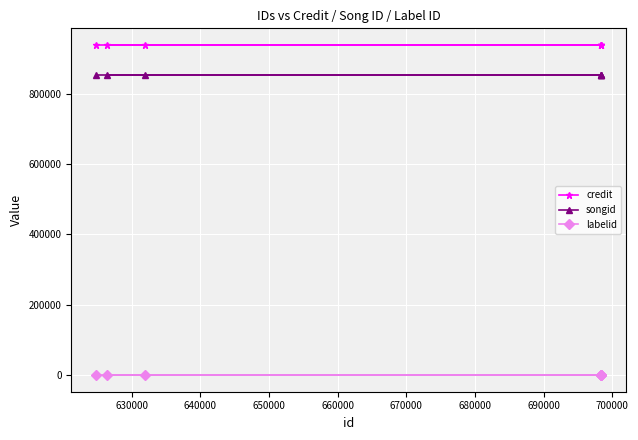

Which series has the largest total across all categories?

credit